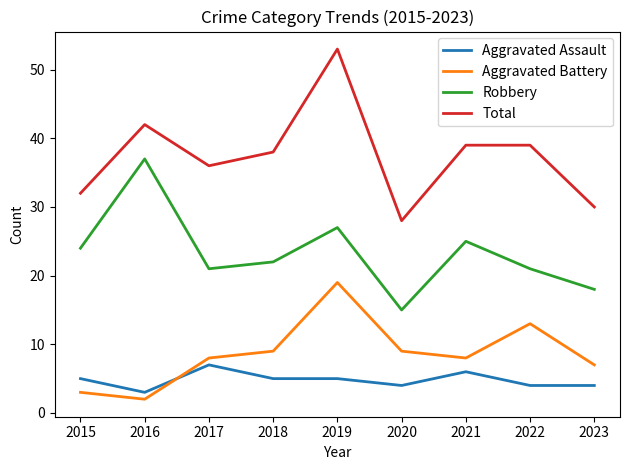

What is the average value of the Aggravated Battery series?

9